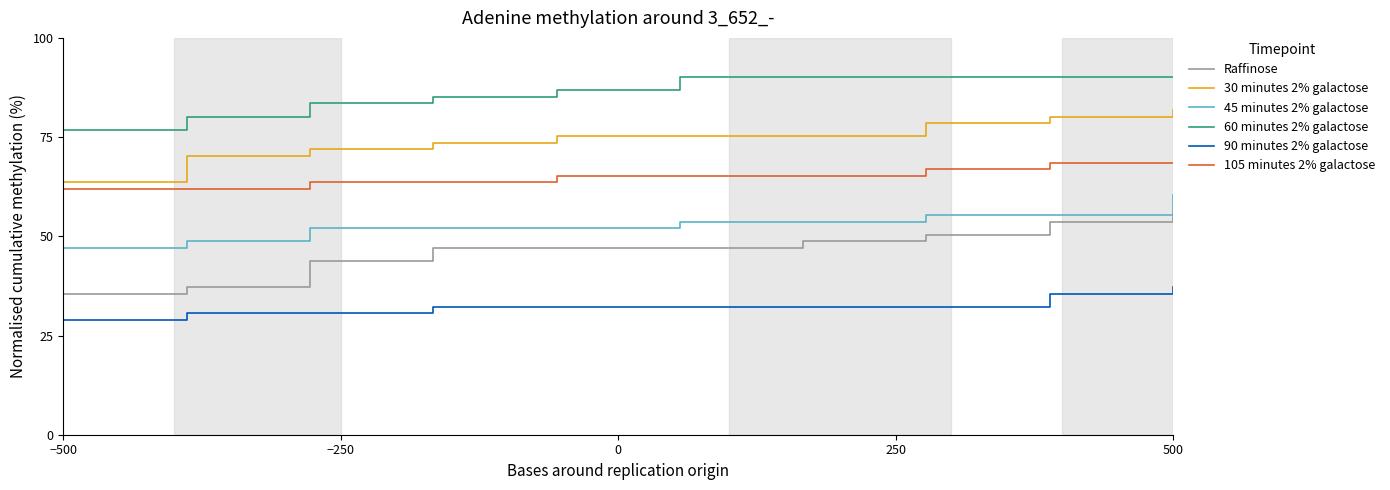

What is the maximum value for 60 minutes 2% galactose?

90.1